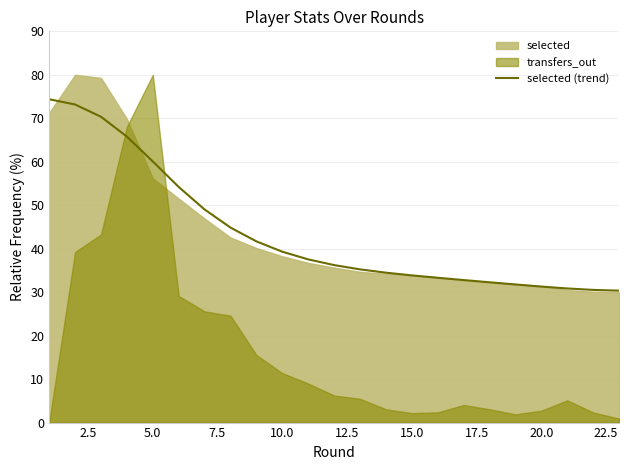

True or false: there are more than 1 points higher than both neighbors.

False